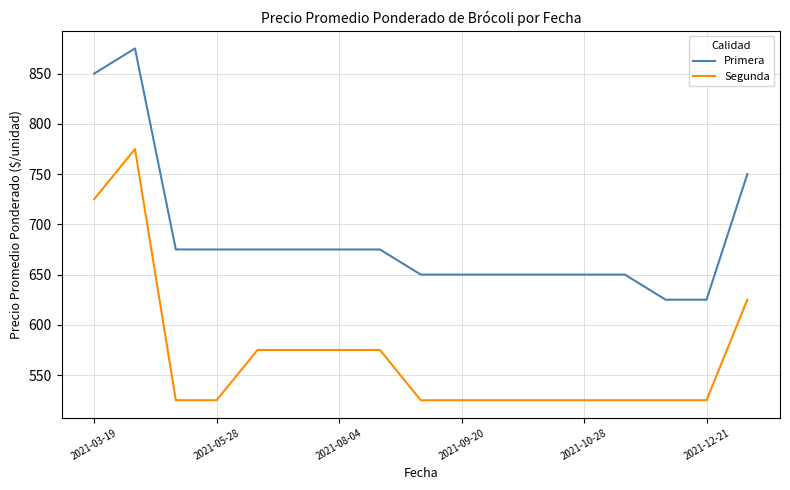

What is the maximum value for Primera?

875